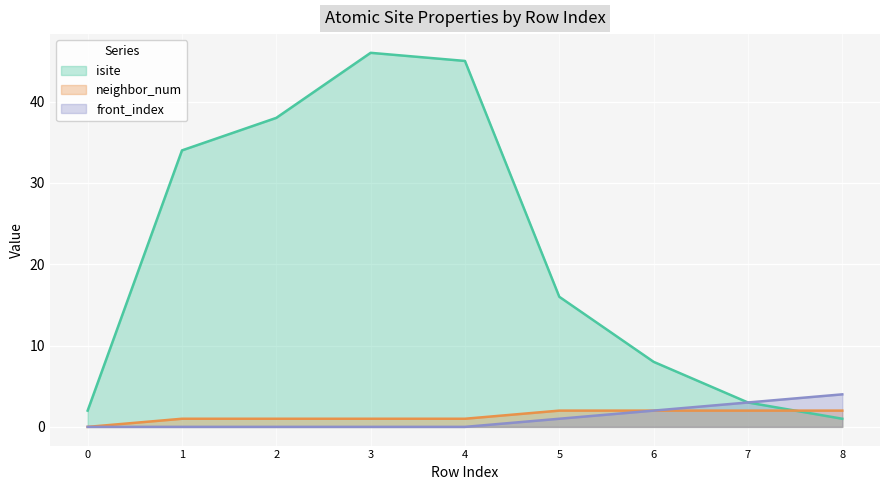

What is the maximum value for isite?

46